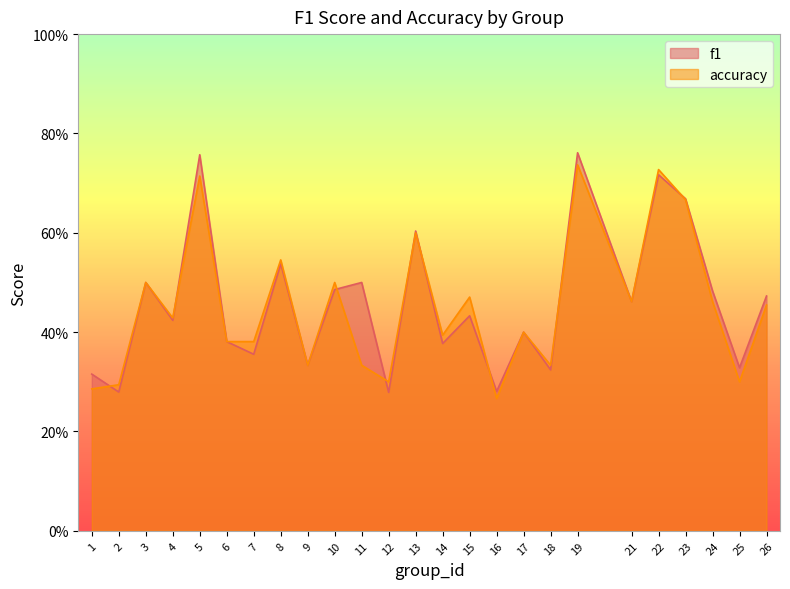

Which series ends up on top after the final intersection of f1 and accuracy?

f1